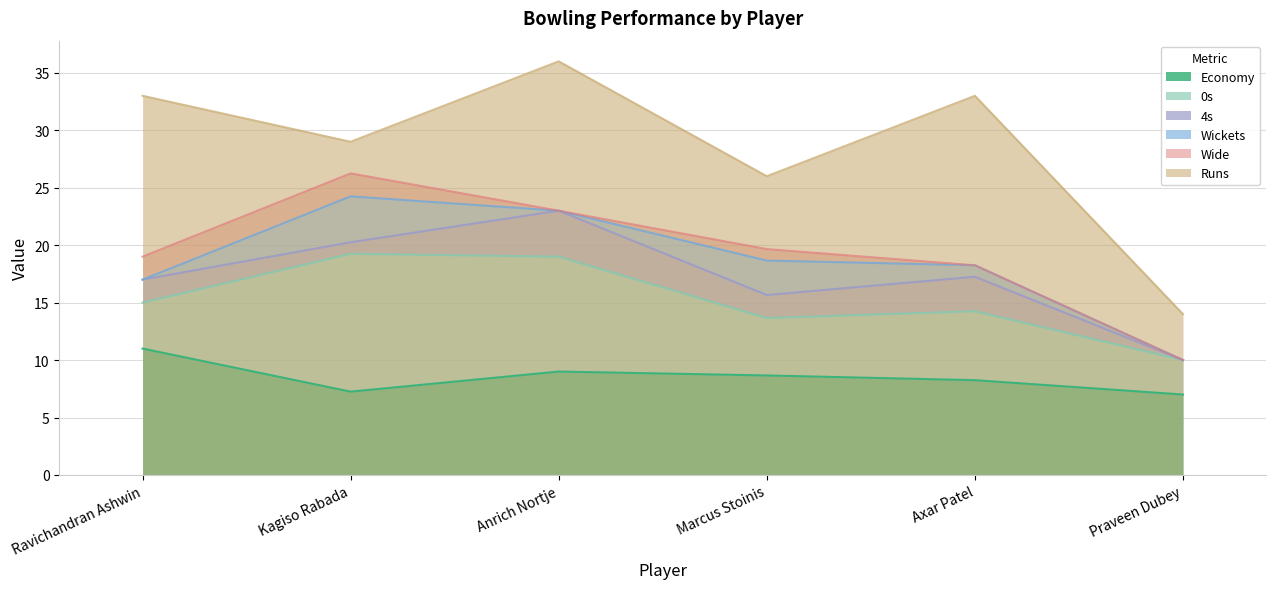

Which has a higher value, Praveen Dubey or Anrich Nortje?

Anrich Nortje